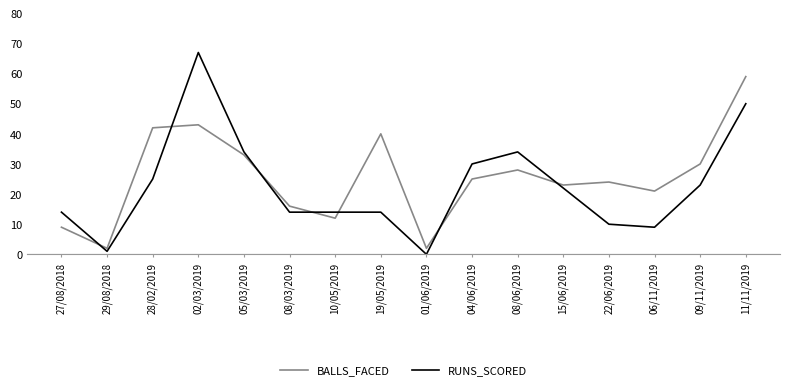

List the series in order of their peak value, lowest first.

BALLS_FACED, RUNS_SCORED